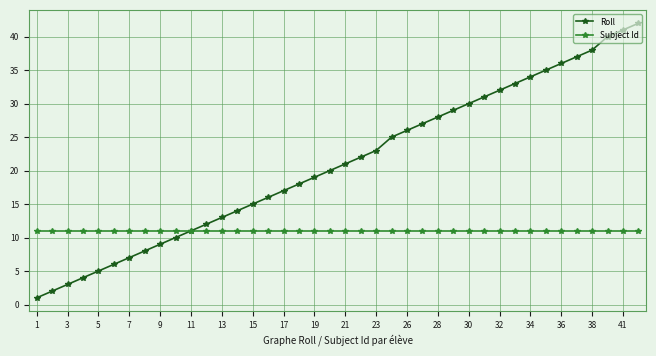

Which series has the largest total across all categories?

Roll